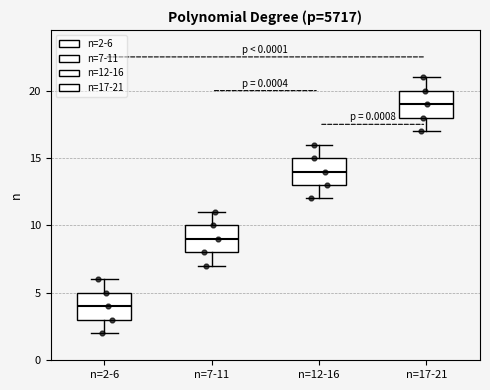

Where is the upper edge of the box for n=12-16 on the y-axis? The values are not printed on the chart, so give them approximately, as read against the axis.

15